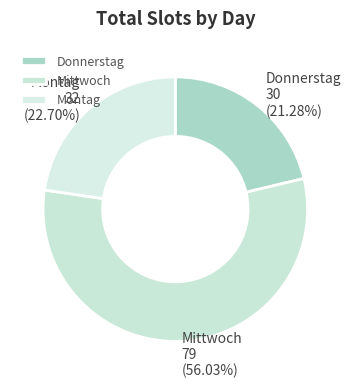

Which has a higher value, Montag or Mittwoch?

Mittwoch